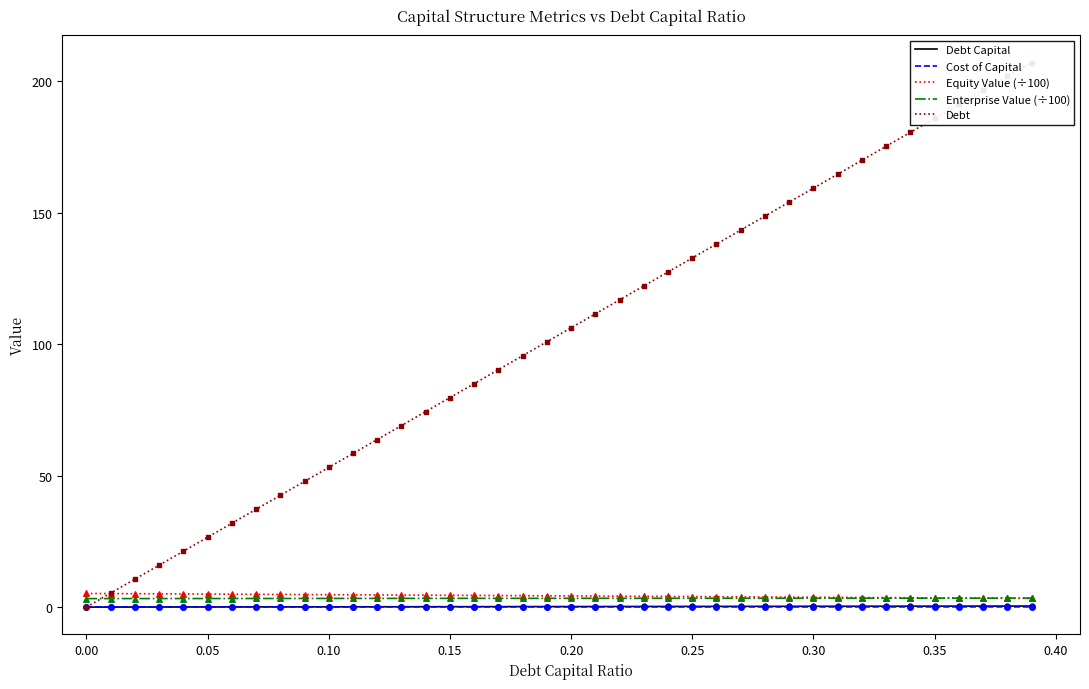

What are all the series names shown in the legend?

Debt Capital, Cost of Capital, Equity Value (÷100), Enterprise Value (÷100), Debt